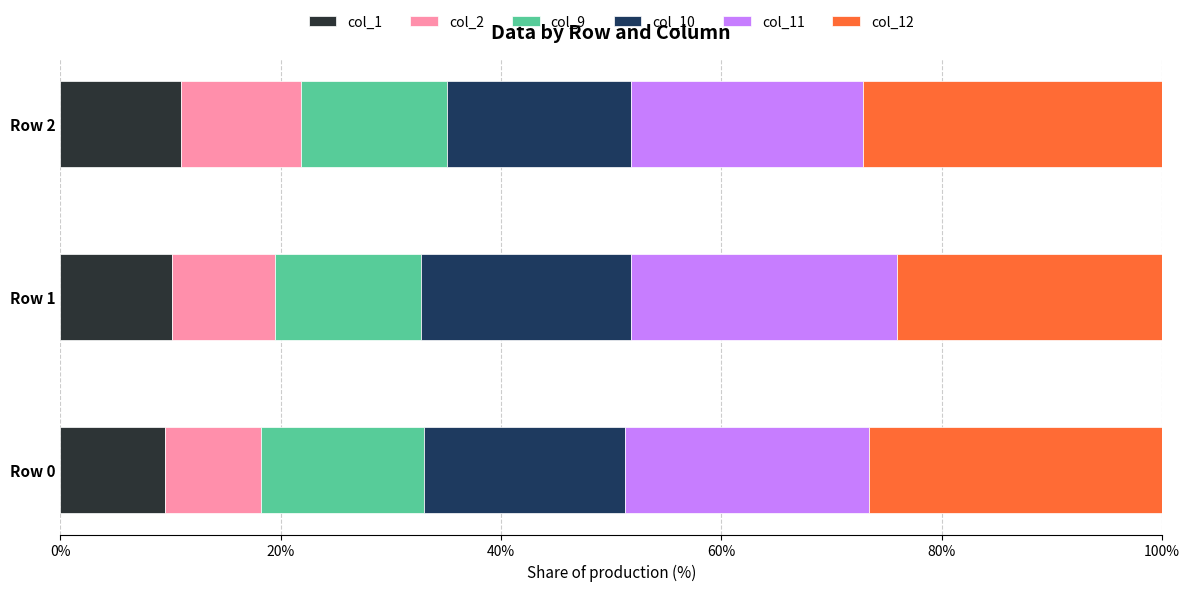

What is the lowest value of the col_1 series?

9.5